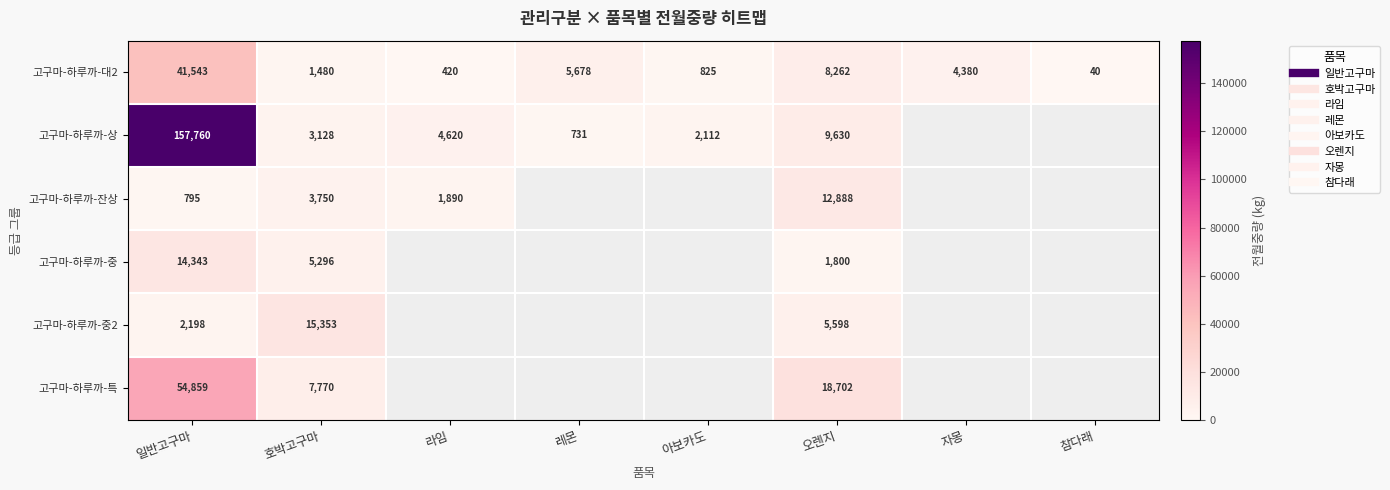

Where does the 고구마-하루까-대2 series first go above 4380?

일반고구마